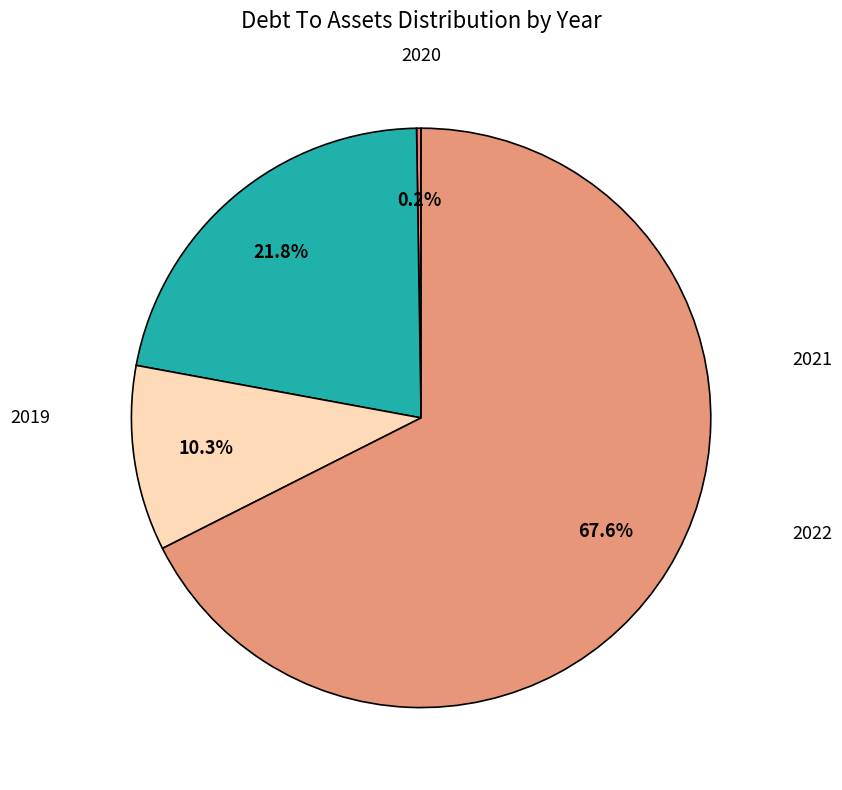

How many slices are in this pie chart?

4